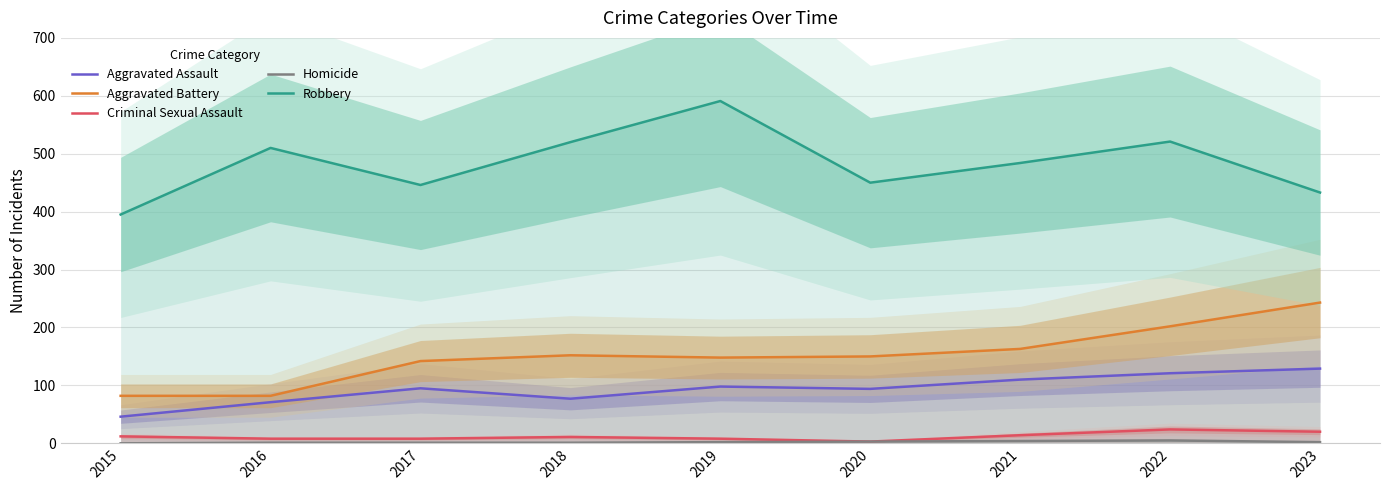

How many values in the Aggravated Assault series are below 95?

4